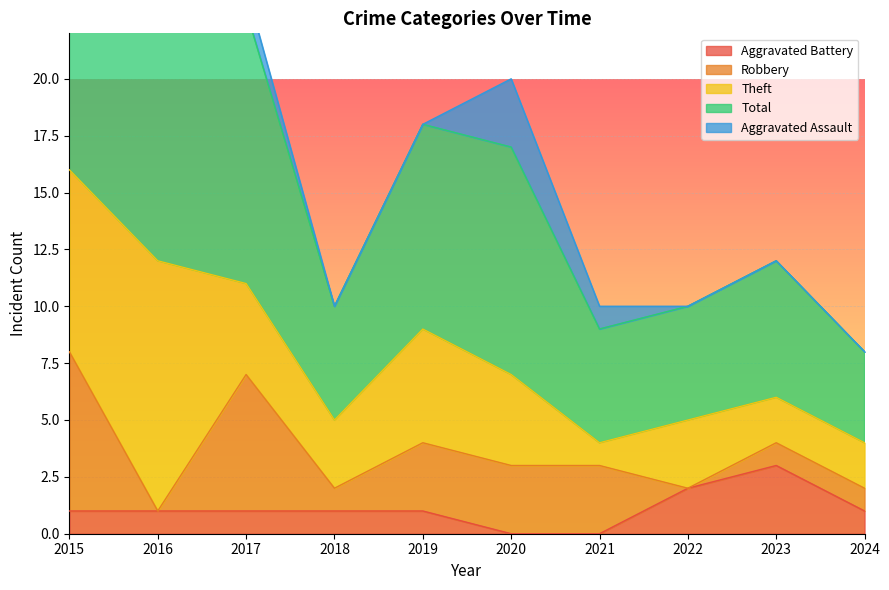

True or false: Robbery and Aggravated Assault cross at least once.

False